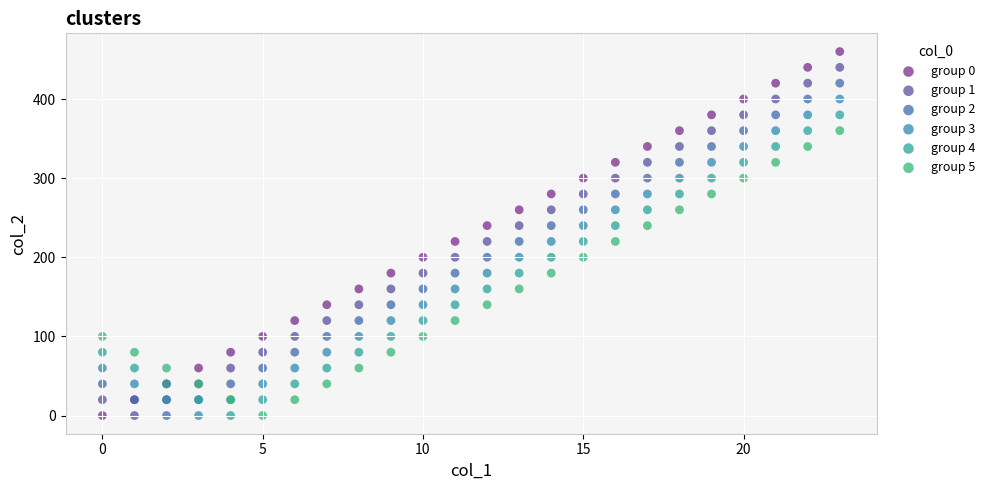

Which series has the widest spread of Y values?

group 0